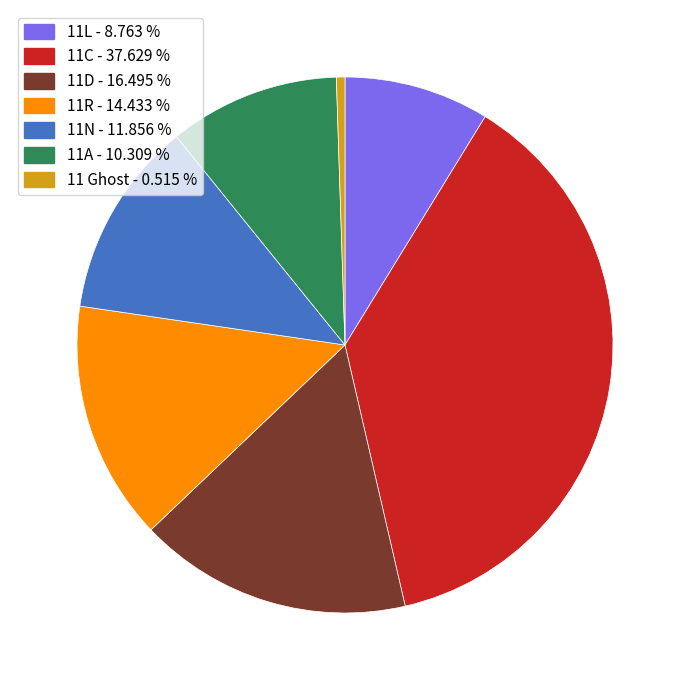

Is there any slice that represents more than half of the pie?

No